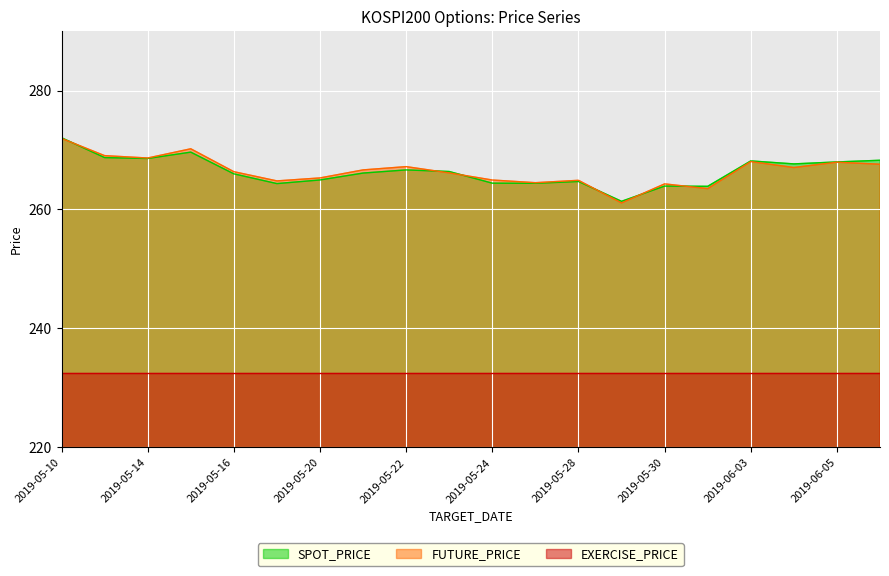

How many times do FUTURE_PRICE and SPOT_PRICE cross each other?

6